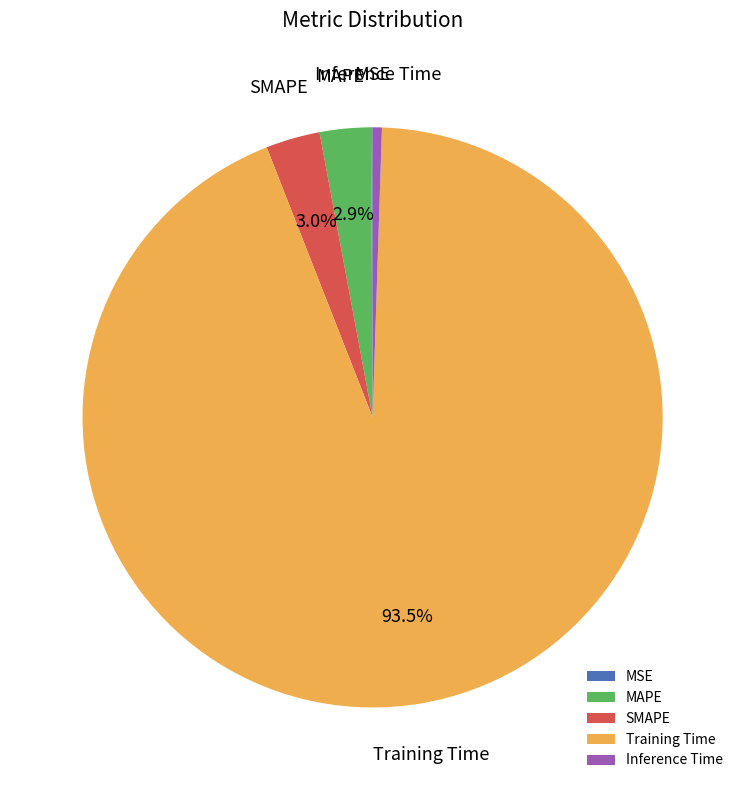

Combined, do MAPE and Training Time account for over 50%?

Yes